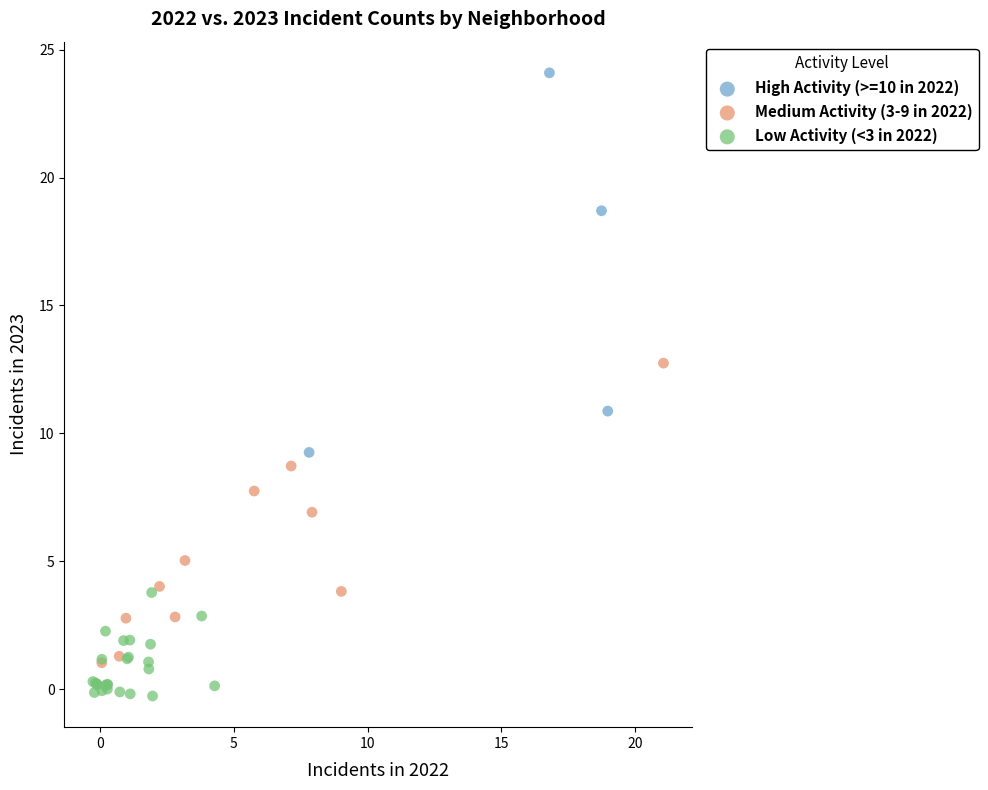

Which series reaches the maximum Y coordinate?

High Activity (>=10 in 2022)